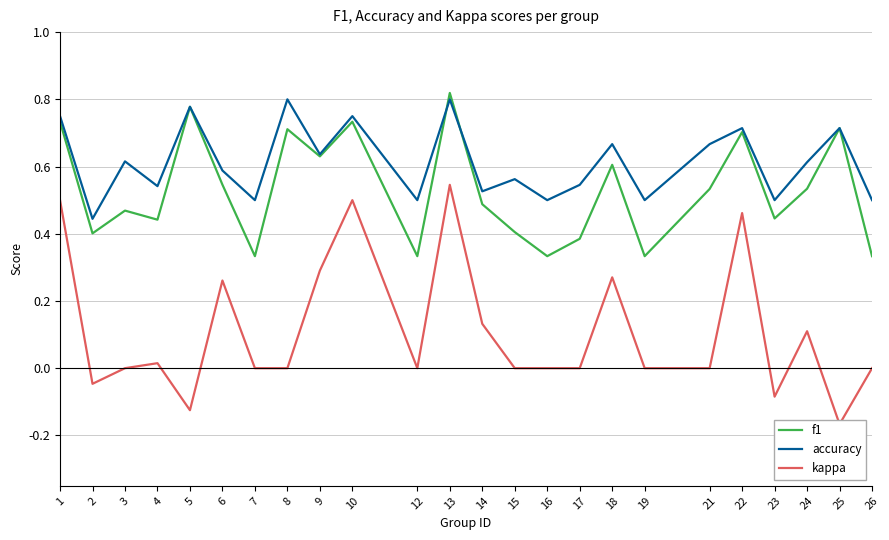

What is the difference between the maximum and minimum values in the f1 series?

0.5